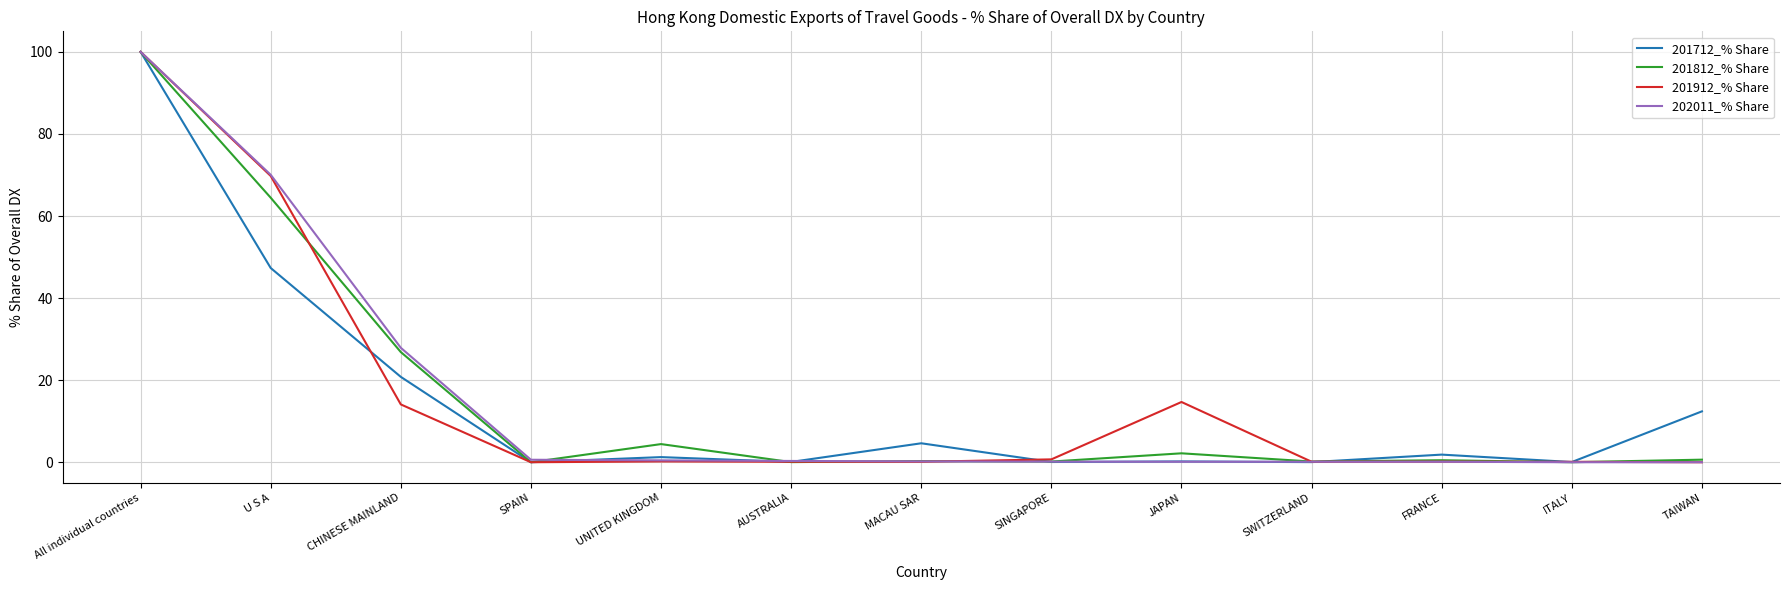

At which category is the sum across all series the highest?

All individual countries